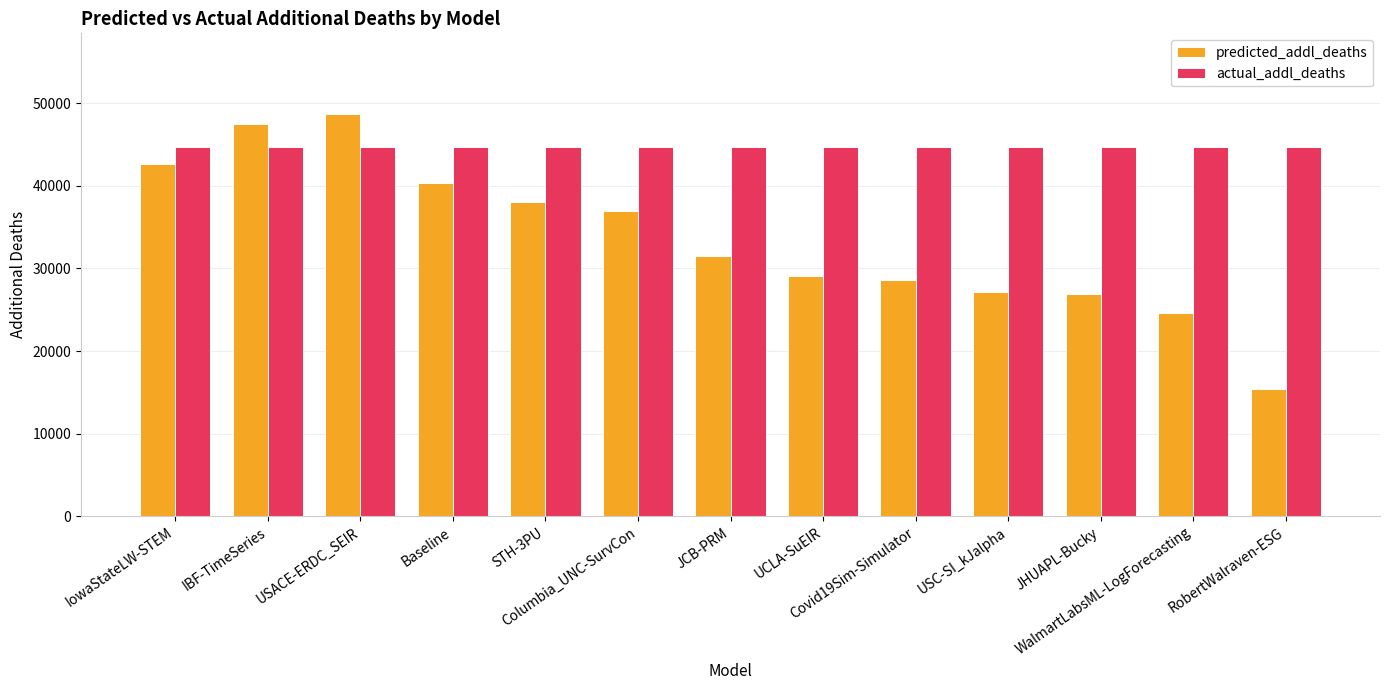

What is the smallest value displayed?

15360.3